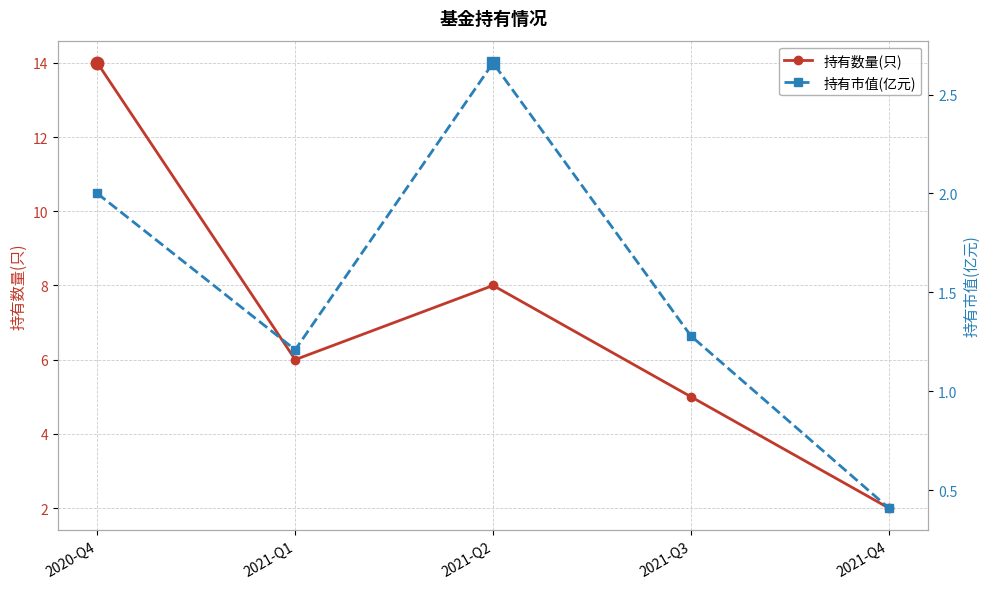

Does the chart have visible grid lines?

Yes